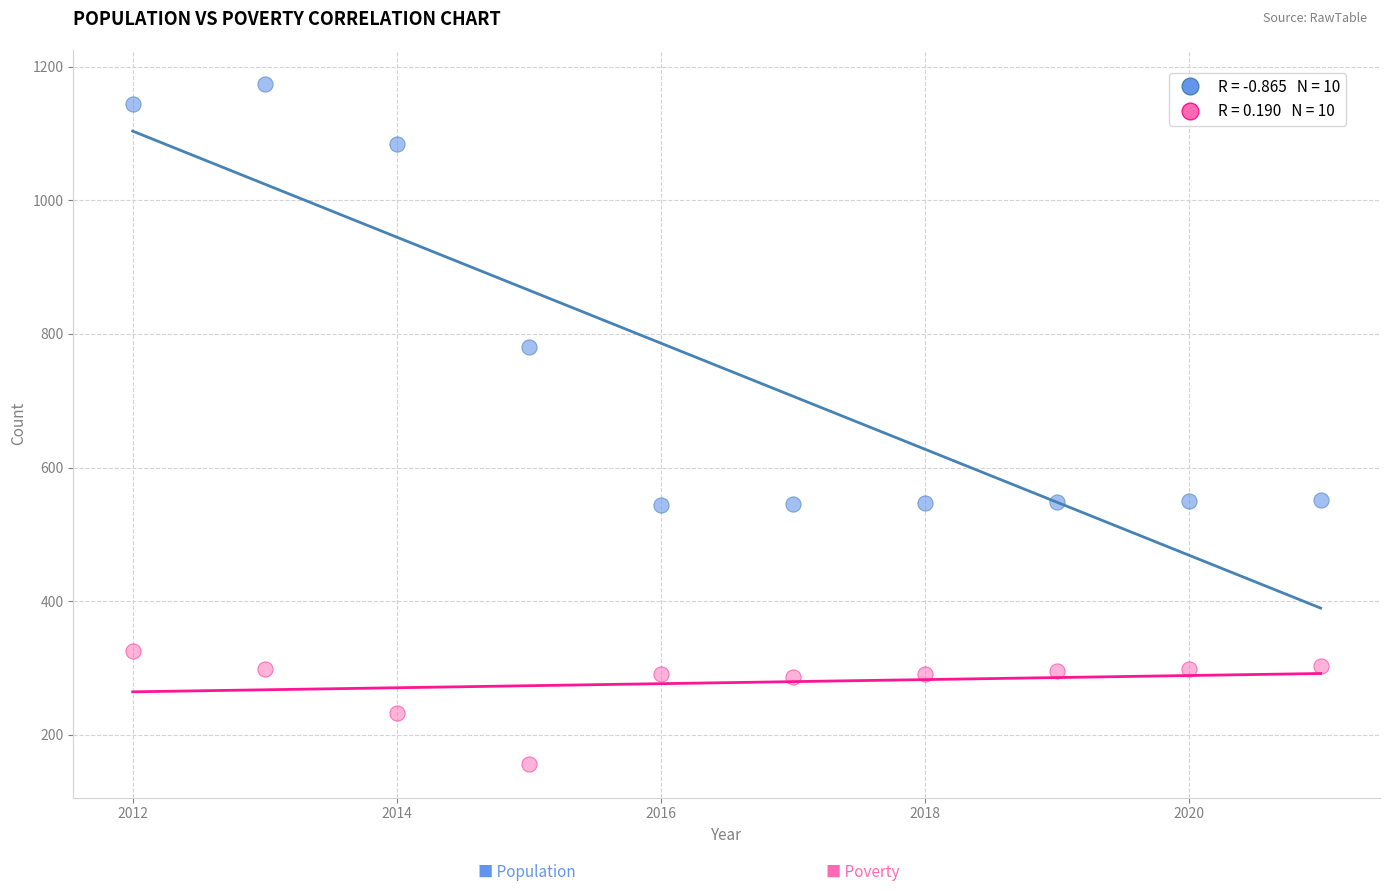

Across all data points, what is the range of X values (max minus min)?

9